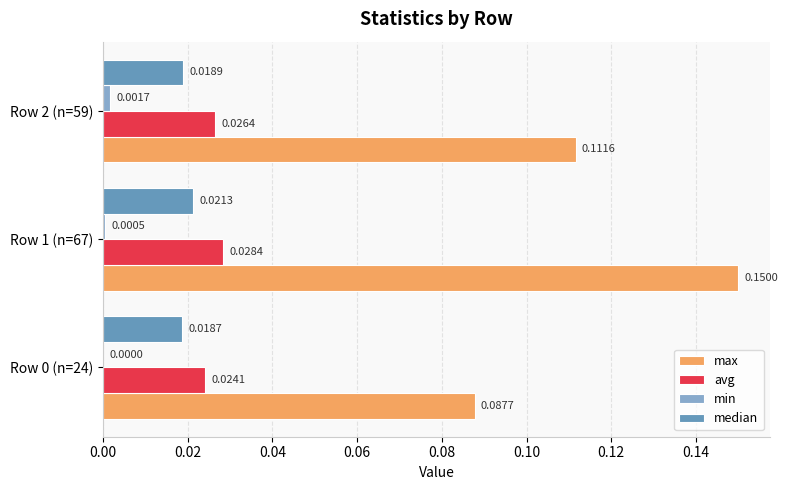

Is the value of median at Row 0 (n=24) greater than the value of avg at Row 0 (n=24)?

No